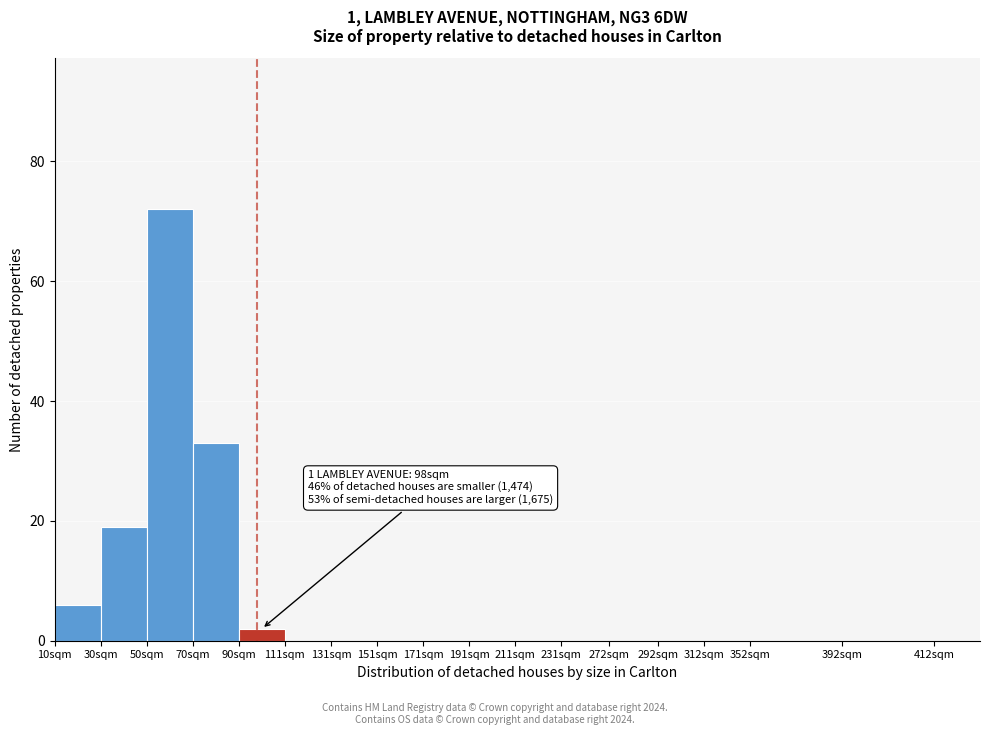

Reading right to left, list all the values displayed in this chart.

412sqm=0	392sqm=0	352sqm=0	312sqm=0	292sqm=0	272sqm=0	231sqm=0	211sqm=0	191sqm=0	171sqm=0	151sqm=0	131sqm=0	111sqm=0	90sqm=2	70sqm=33	50sqm=72	30sqm=19	10sqm=6